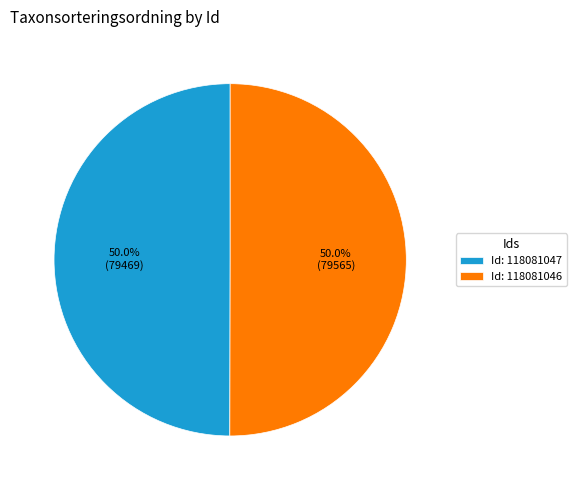

What is the ratio of the value at Id: 118081046 to the value at Id: 118081047?

1.0